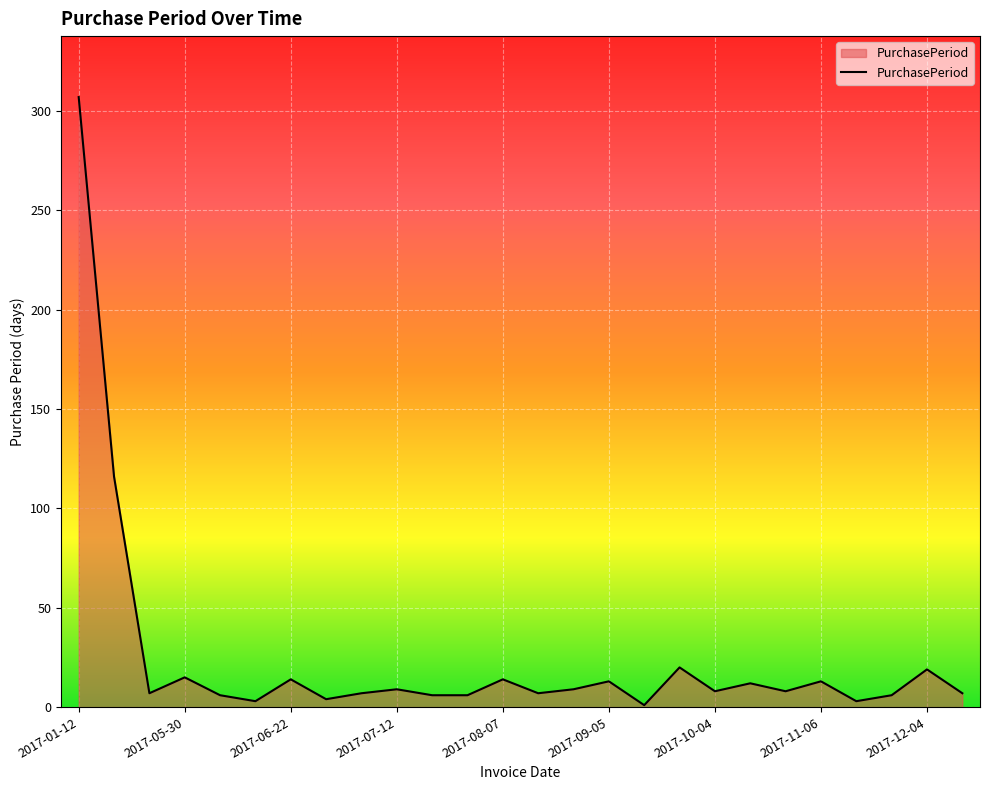

What is the greatest value displayed?

307